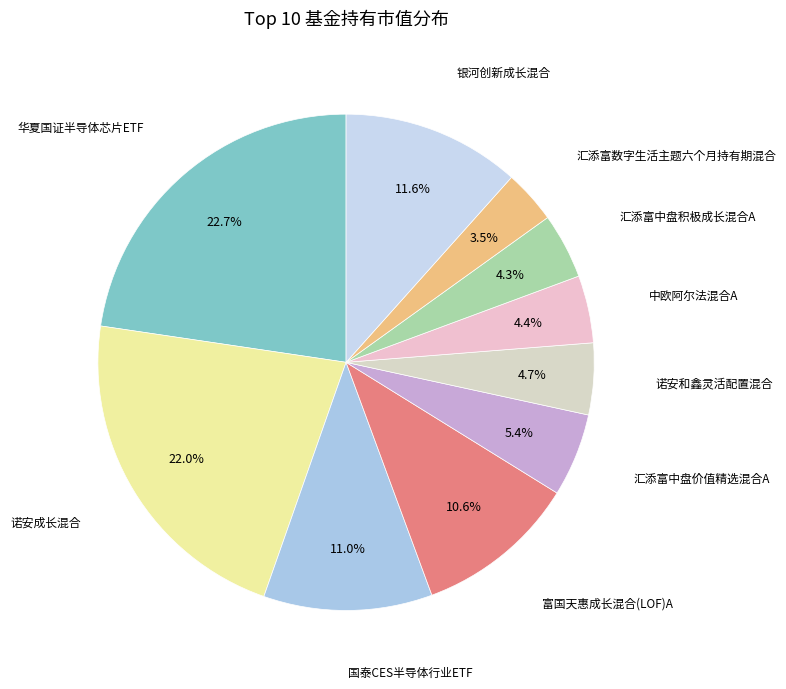

Does any single category account for the majority?

No